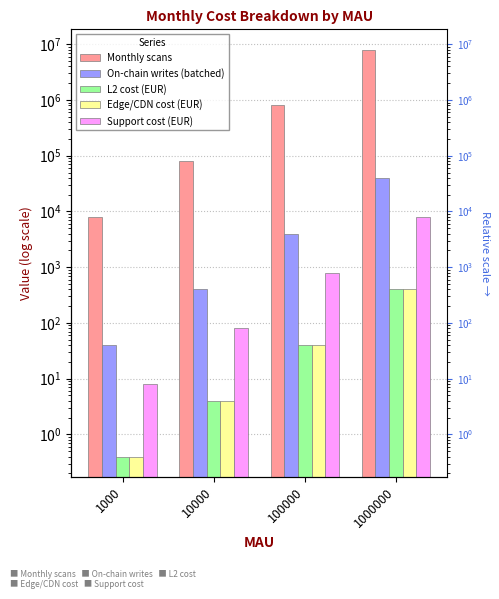

At which label does On-chain writes (batched) reach its peak?

1000000